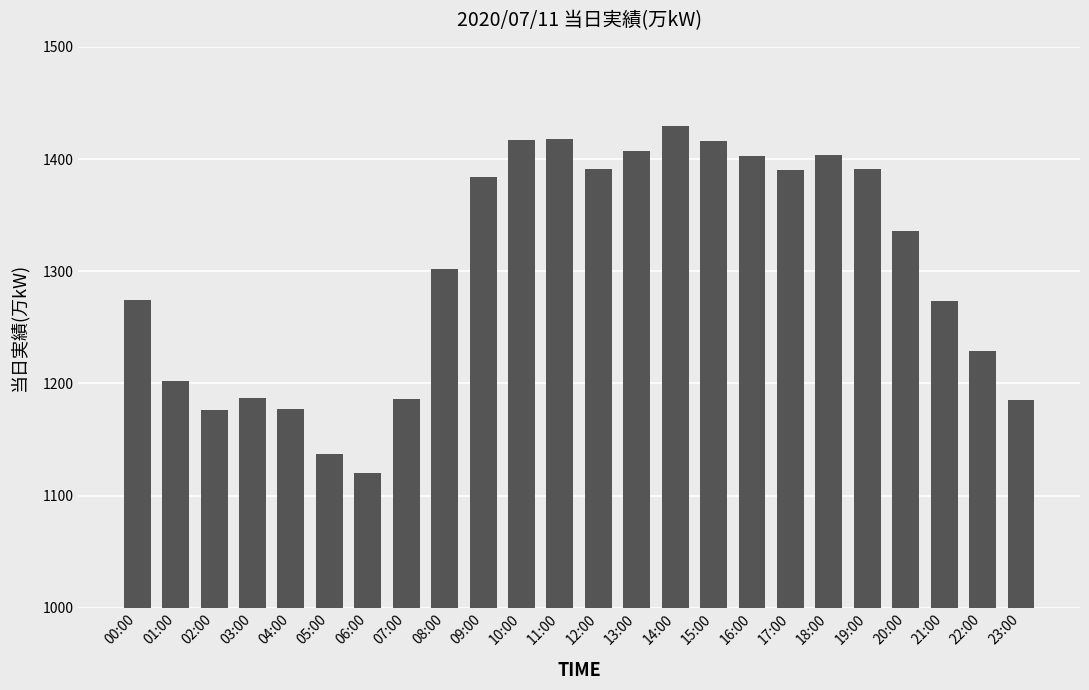

What is the ratio of the value at 01:00 to the value at 08:00?

0.9